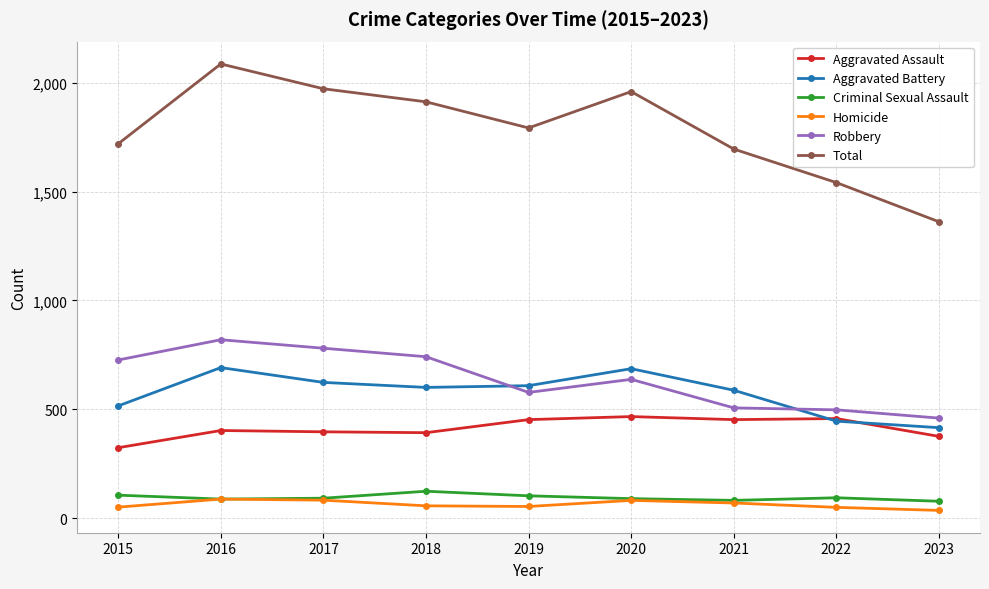

How many lines are shown in the chart?

6